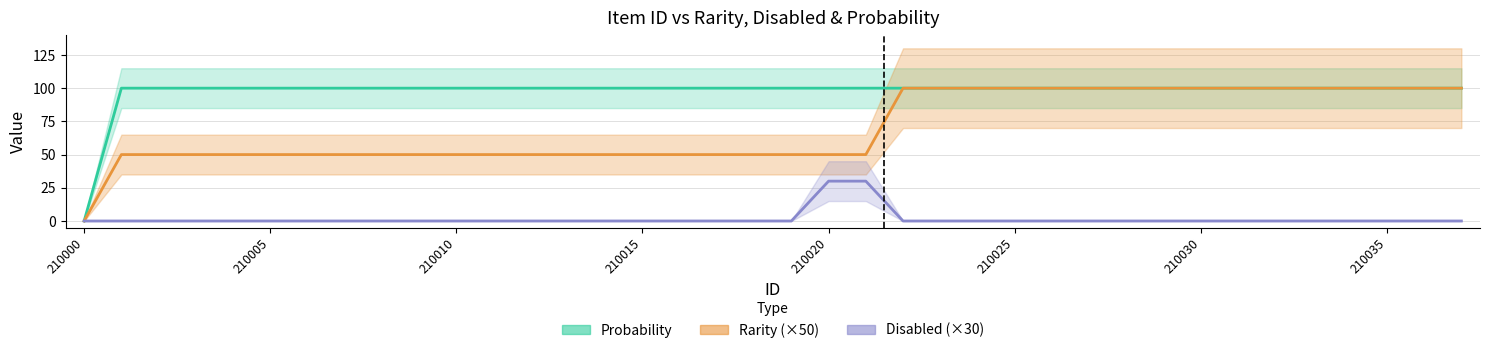

What value does the Probability series have at 210029, to the nearest 50?

100